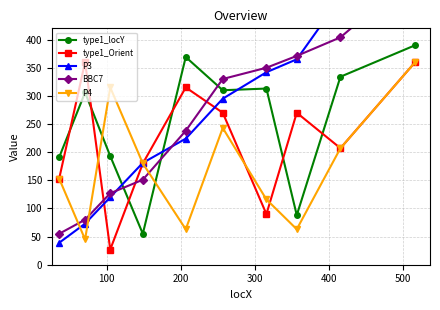

In type1_locY, how many points are lower than both neighbors (excluding endpoints)?

3